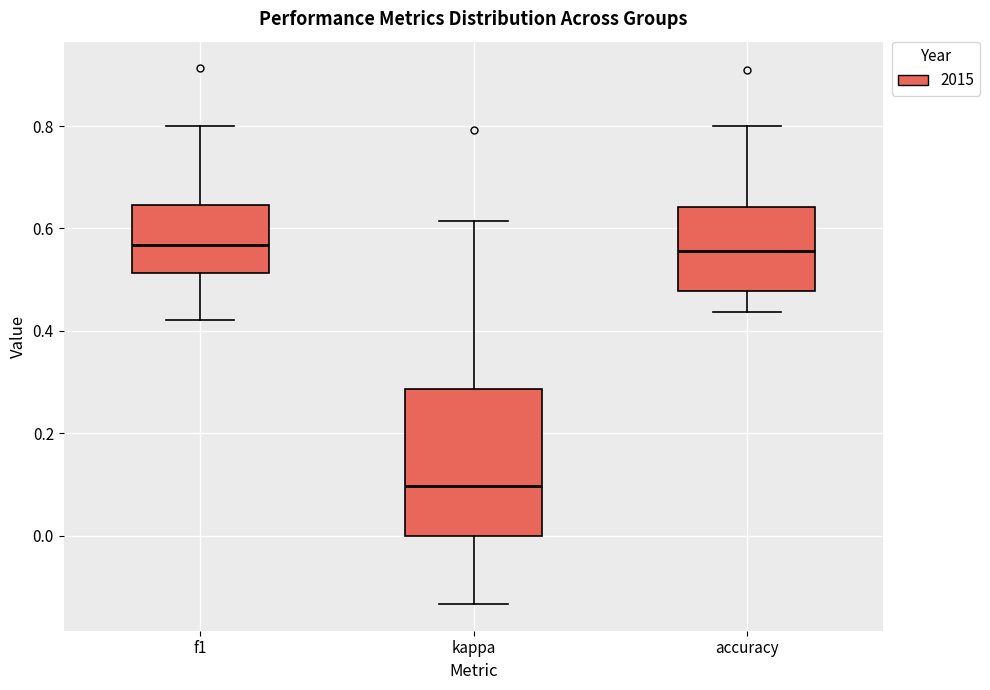

Reading left to right, transcribe this box plot: for each box, give where its median line is, the range the box spans, and where its two whiskers end, as read against the y-axis. The values are not printed on the chart, so give them approximately, as read against the axis.

f1: median 0.56, box 0.52 to 0.64, whiskers 0.42 to 0.80
kappa: median 0.10, box 0.00 to 0.28, whiskers -0.14 to 0.62
accuracy: median 0.56, box 0.48 to 0.64, whiskers 0.44 to 0.80